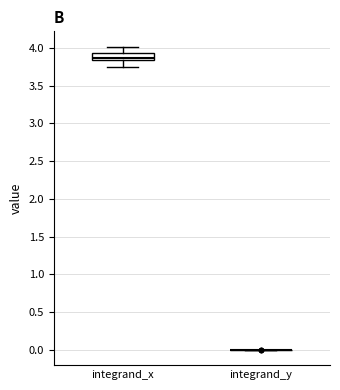

Where is the upper edge of the box for integrand_x on the y-axis? The values are not printed on the chart, so give them approximately, as read against the axis.

3.95